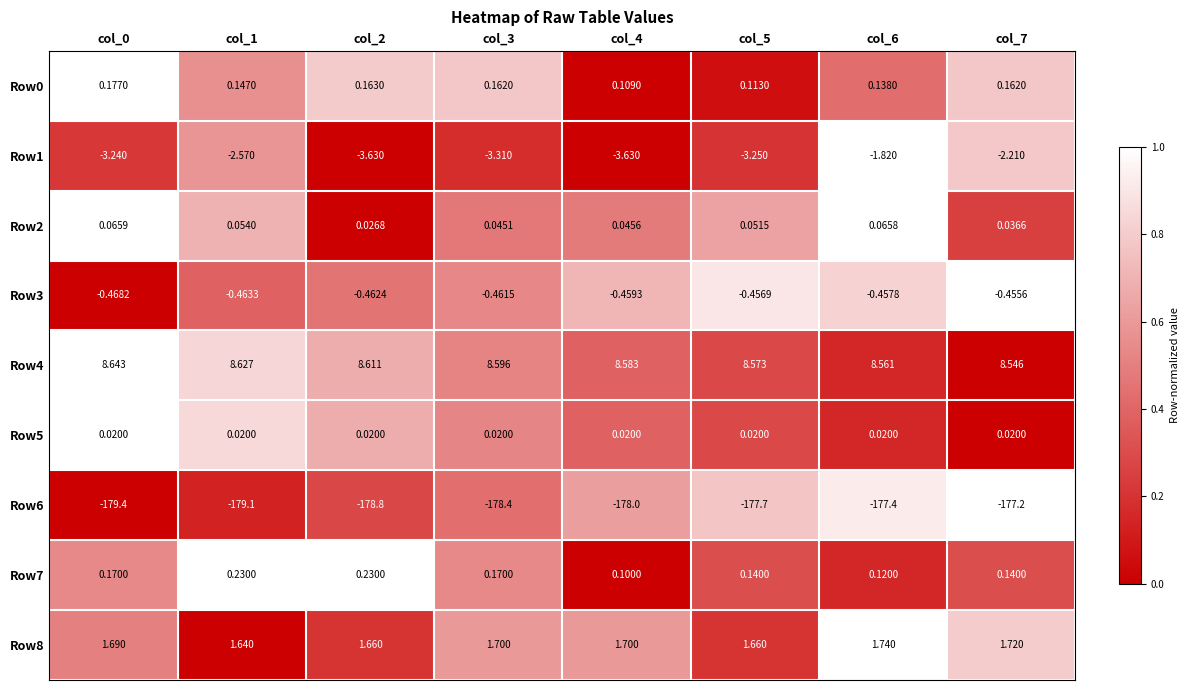

Is the value of Row4 at col_2 greater than the value of Row0 at col_1?

Yes